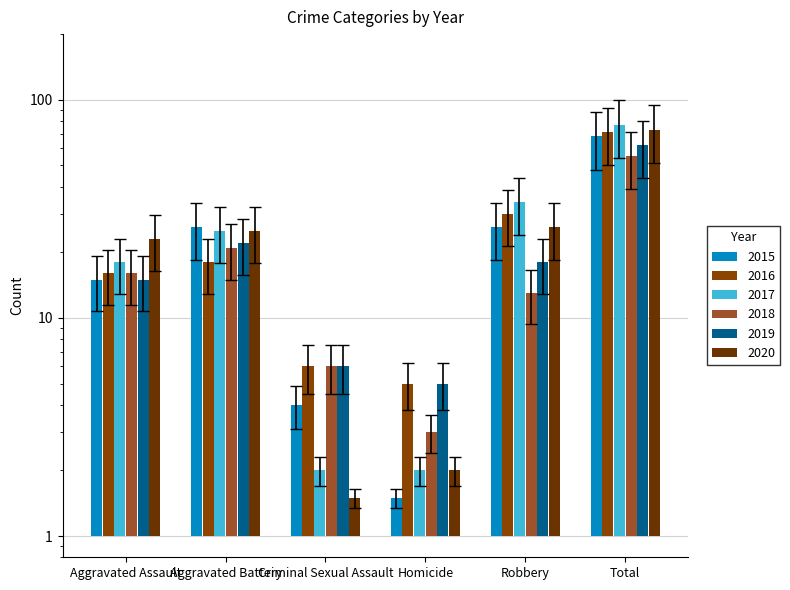

Is the value of 2020 at Aggravated Battery greater than the value of 2016 at Aggravated Assault?

No